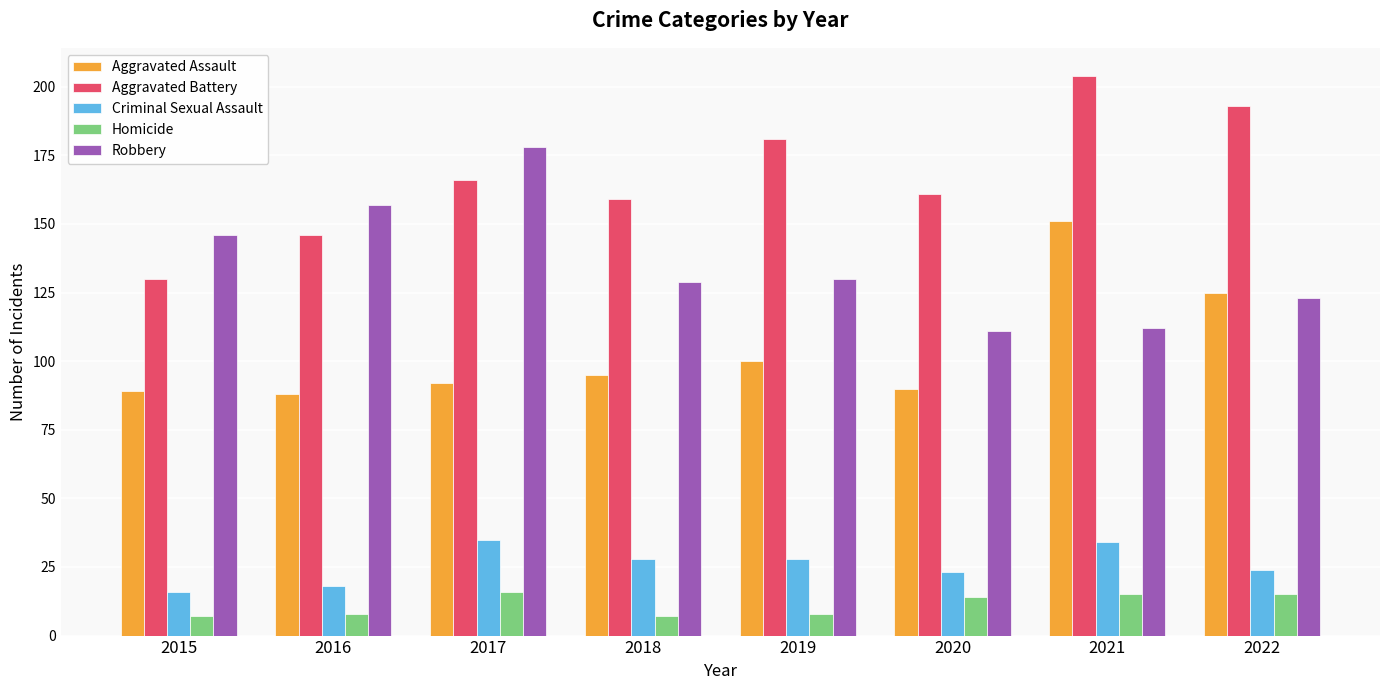

Where is Aggravated Assault nearest to the value 119?

2022